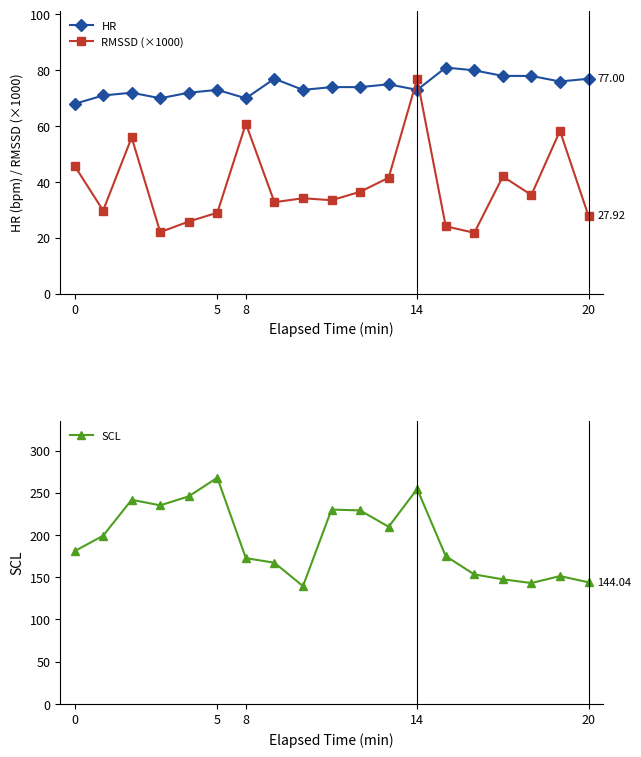

True or false: SCL has more than 2 interior local peaks.

True